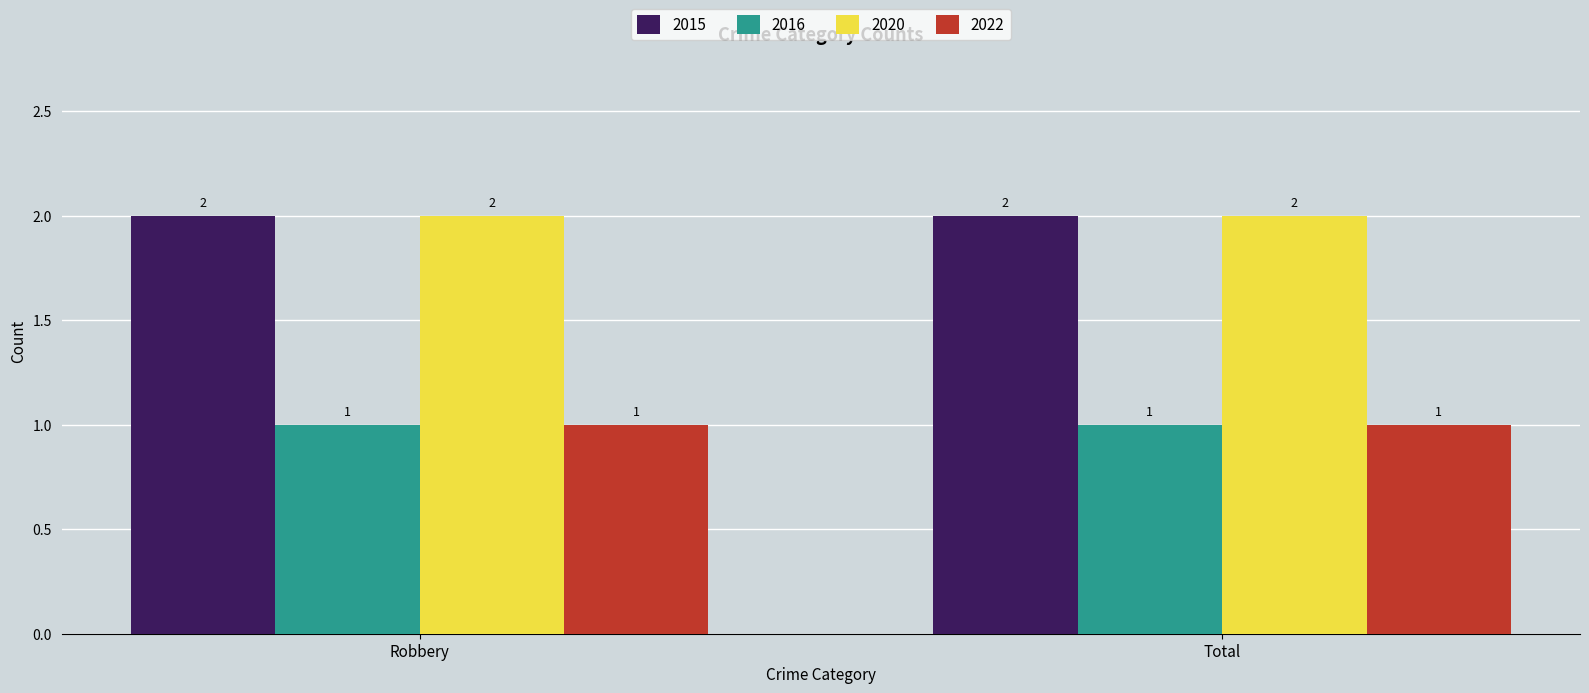

Reading left to right, extract all data points from this chart.

2015: 2	2
2016: 1	1
2020: 2	2
2022: 1	1